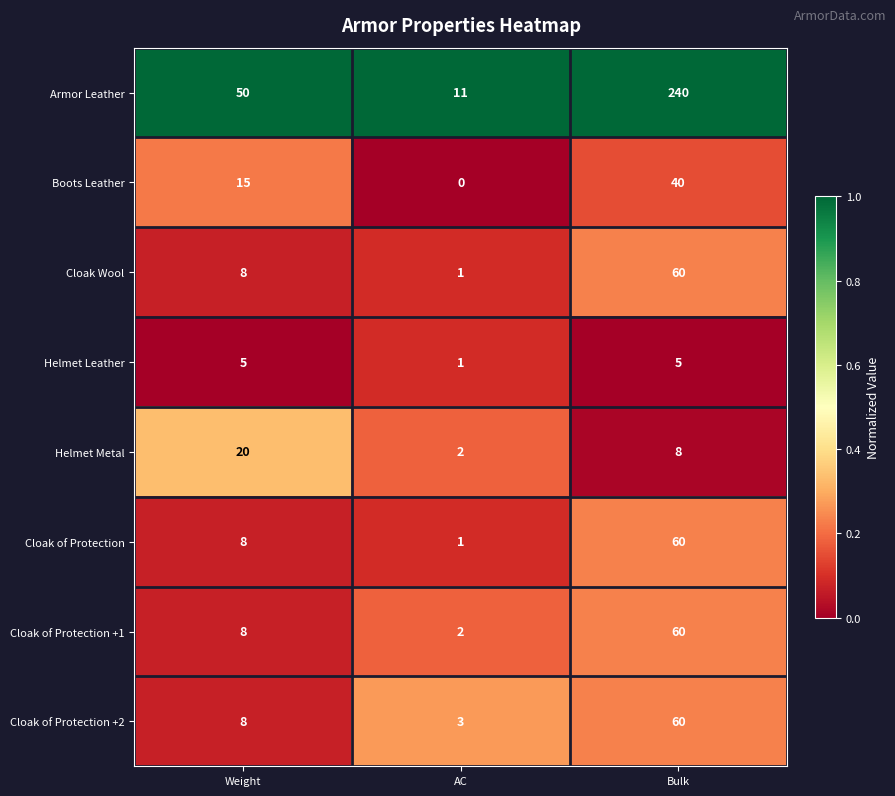

What is the difference between the maximum and second lowest values in the Cloak of Protection series?

52